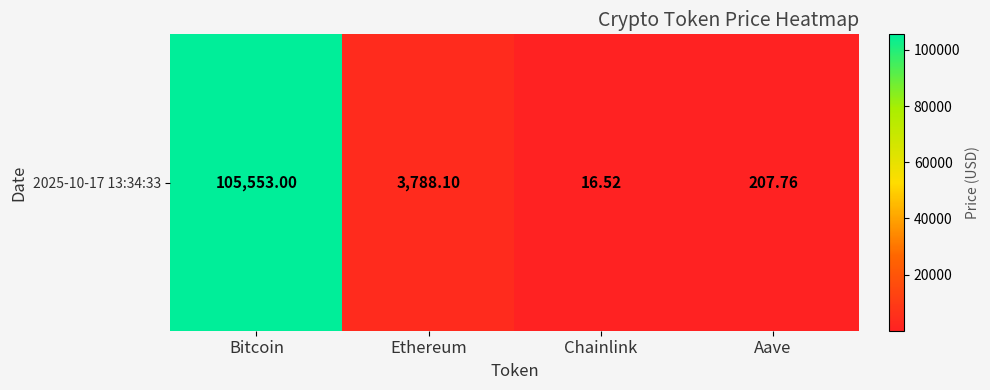

What is the sum of all values?

109565.4